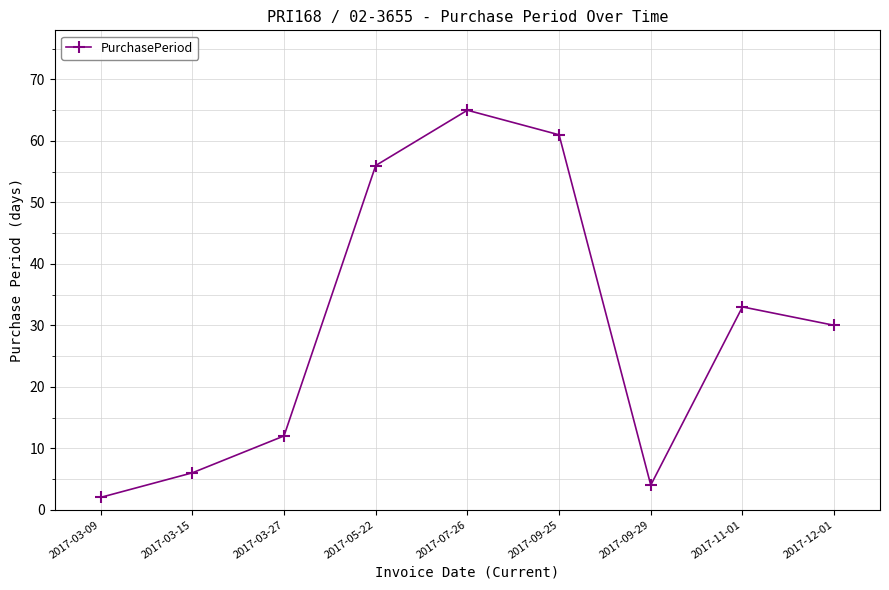

Between 2017-05-22 and 2017-09-25, which is larger?

2017-09-25